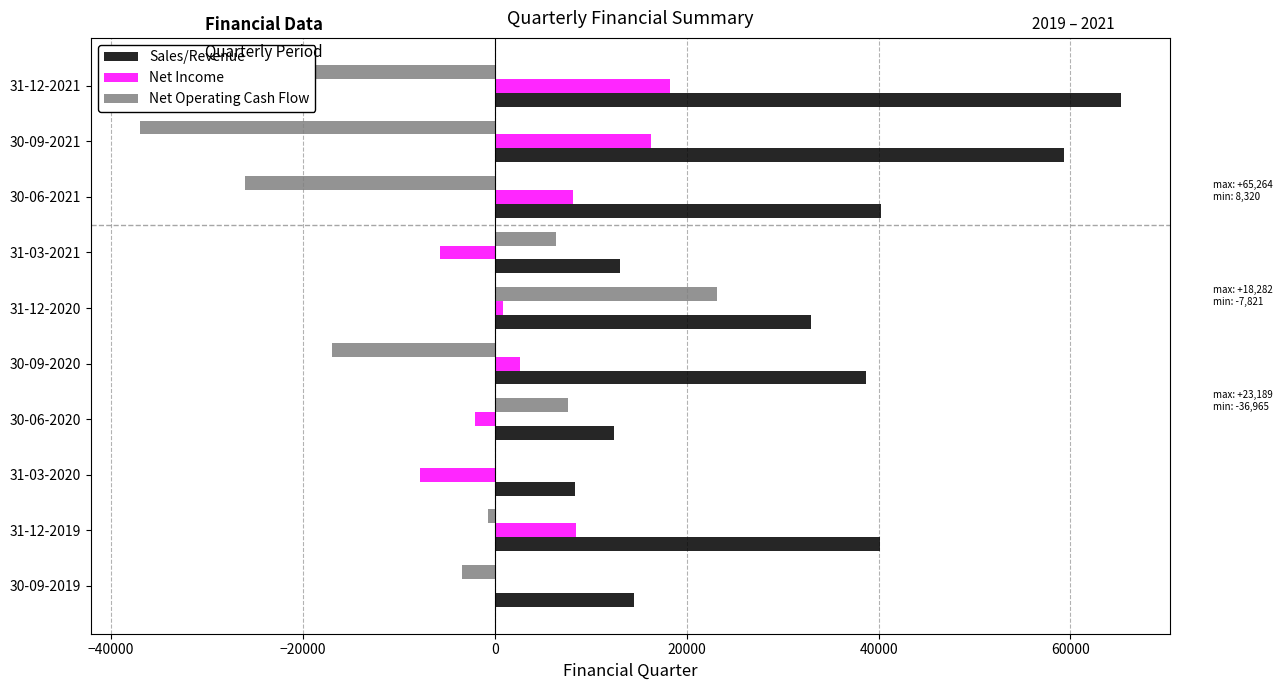

Between 31-12-2019 and 30-06-2021, which series saw the biggest shift?

Net Operating Cash Flow